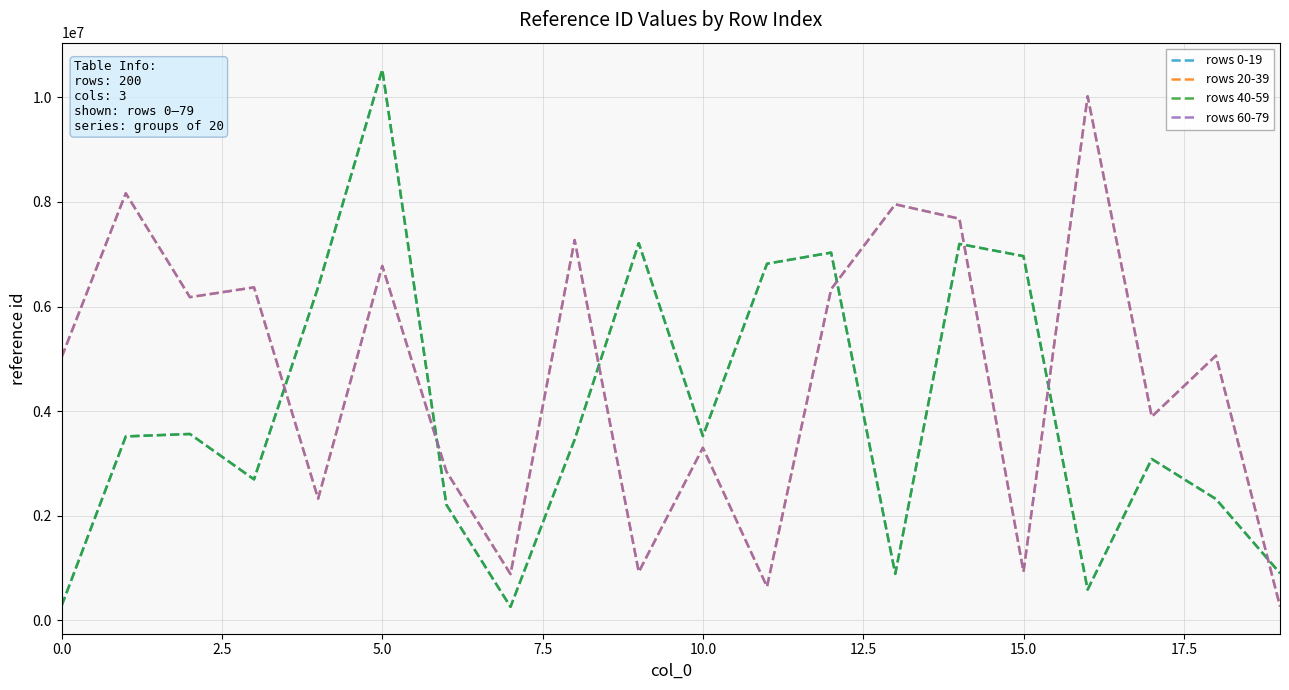

How many lines are shown in the chart?

4